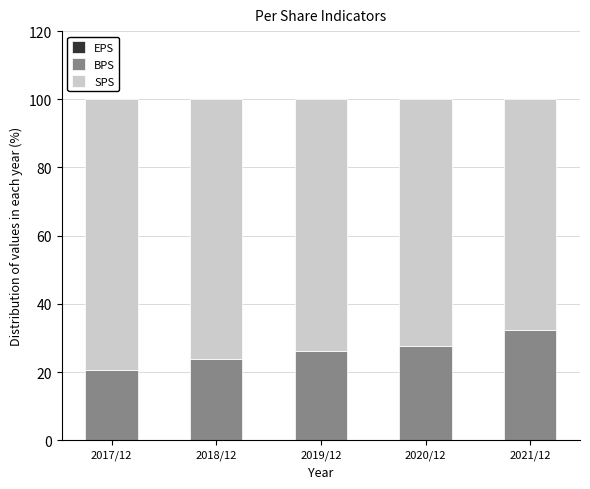

What is the difference between the second highest and minimum values in the BPS series?

7.1